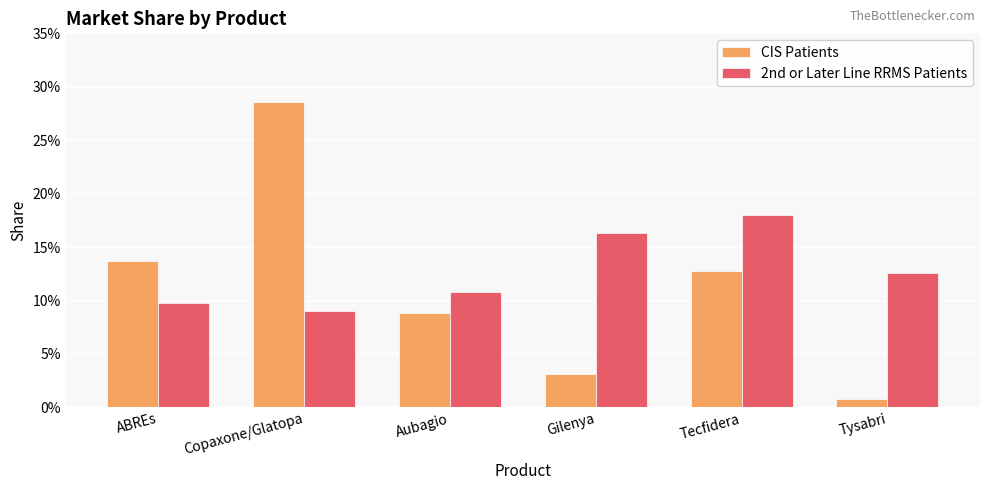

Between ABREs and Tecfidera, which series saw the biggest shift?

2nd or Later Line RRMS Patients